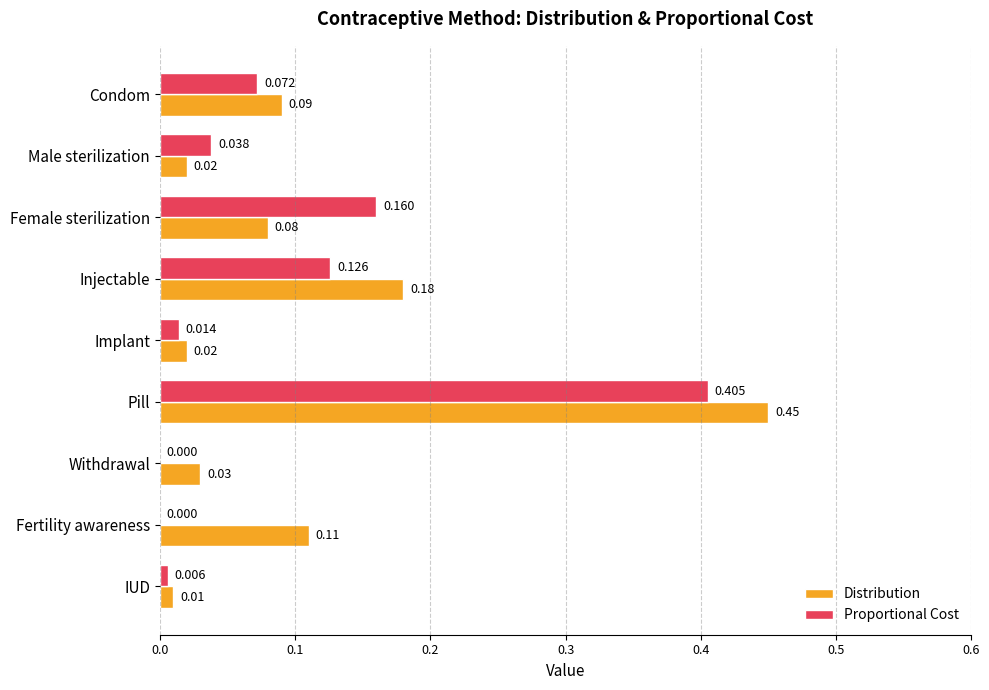

At which label does Proportional Cost reach its peak?

Pill